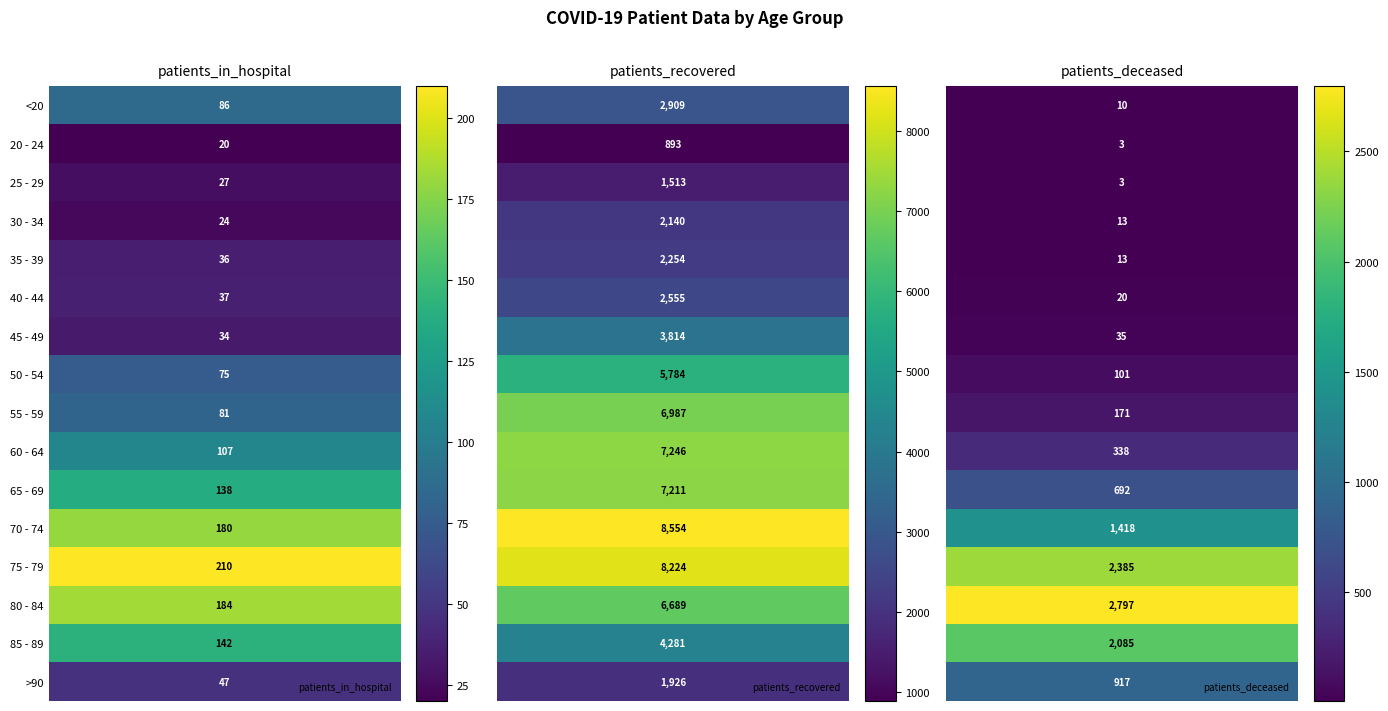

Reading left to right, extract all data points from this chart.

patients_in_hospital: <20=86	20 - 24=20	25 - 29=27	30 - 34=24	35 - 39=36	40 - 44=37	45 - 49=34	50 - 54=75	55 - 59=81	60 - 64=107	65 - 69=138	70 - 74=180	75 - 79=210	80 - 84=184	85 - 89=142	>90=47
patients_recovered: <20=2909	20 - 24=893	25 - 29=1513	30 - 34=2140	35 - 39=2254	40 - 44=2555	45 - 49=3814	50 - 54=5784	55 - 59=6987	60 - 64=7246	65 - 69=7211	70 - 74=8554	75 - 79=8224	80 - 84=6689	85 - 89=4281	>90=1926
patients_deceased: <20=10	20 - 24=3	25 - 29=3	30 - 34=13	35 - 39=13	40 - 44=20	45 - 49=35	50 - 54=101	55 - 59=171	60 - 64=338	65 - 69=692	70 - 74=1418	75 - 79=2385	80 - 84=2797	85 - 89=2085	>90=917